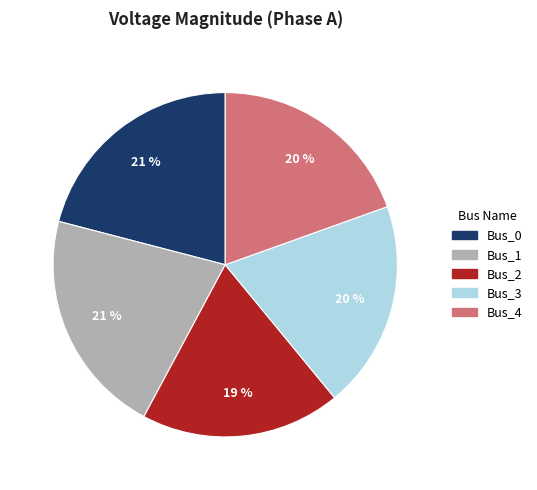

Does any single category account for the majority?

No